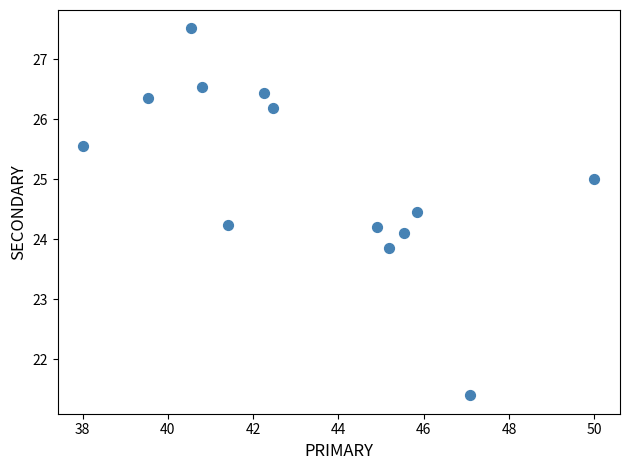

What is the range of Y values (max minus min)?

6.1